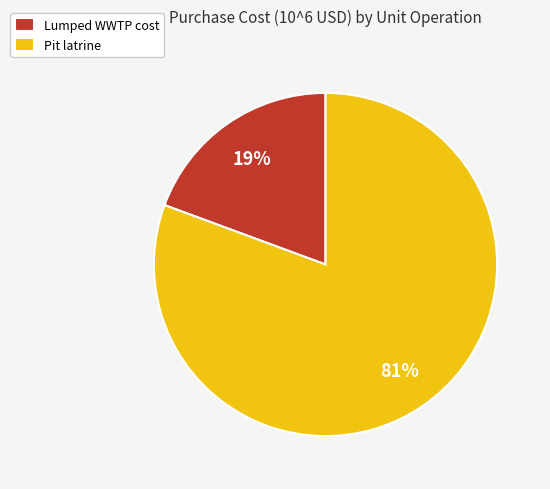

Is there any slice that represents more than half of the pie?

Yes